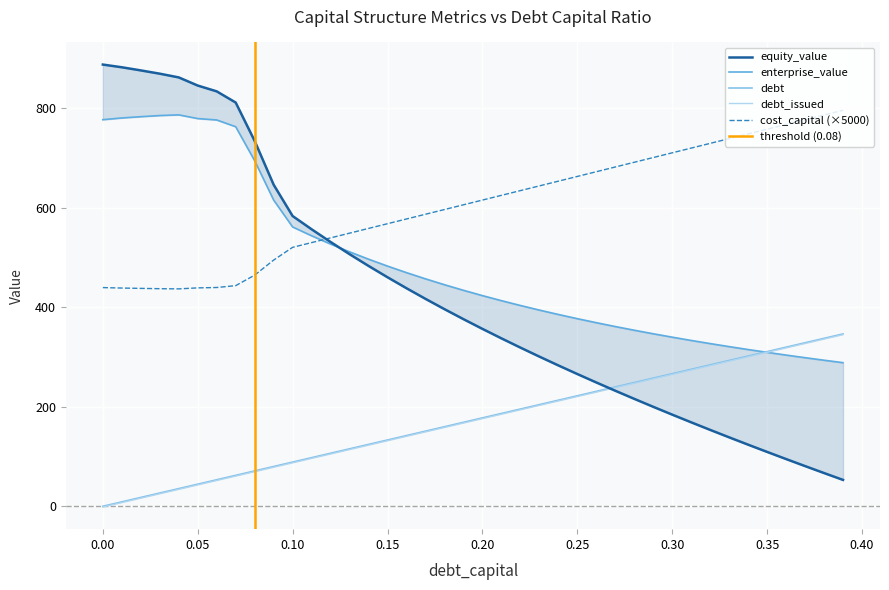

What is the average value of the cost_capital series?

605.6